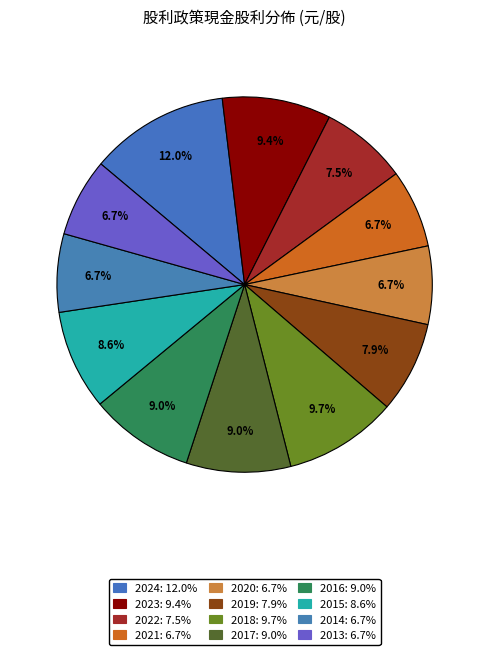

Does 2021 account for over 50% of the chart?

No